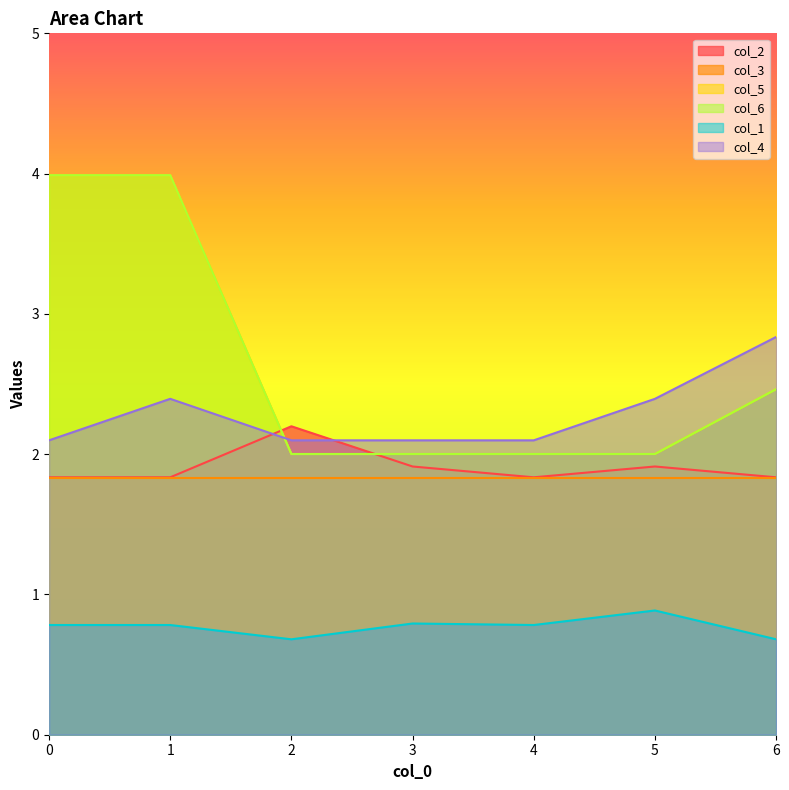

What is the sum of all col_5 values?

18.4